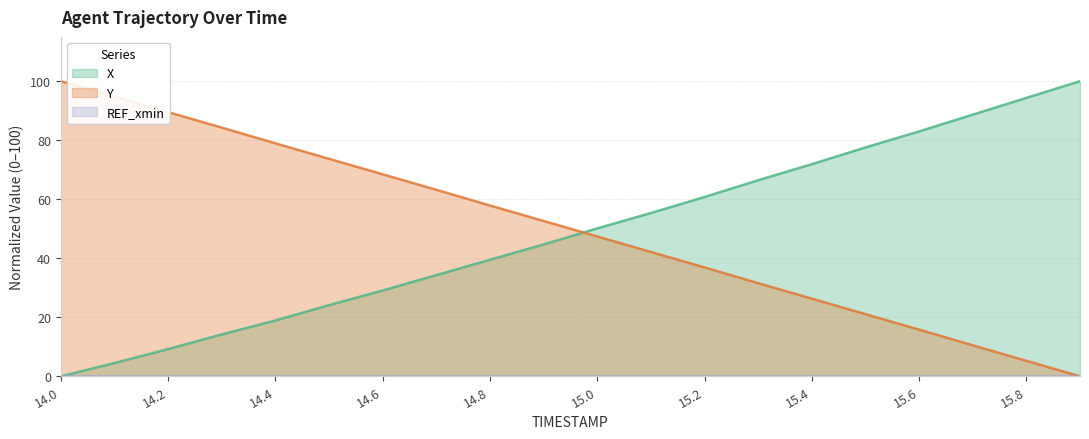

How many lines are shown in the chart?

3